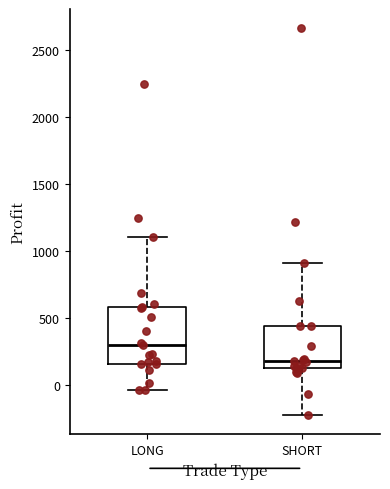

Which box has the lowest median line?

SHORT